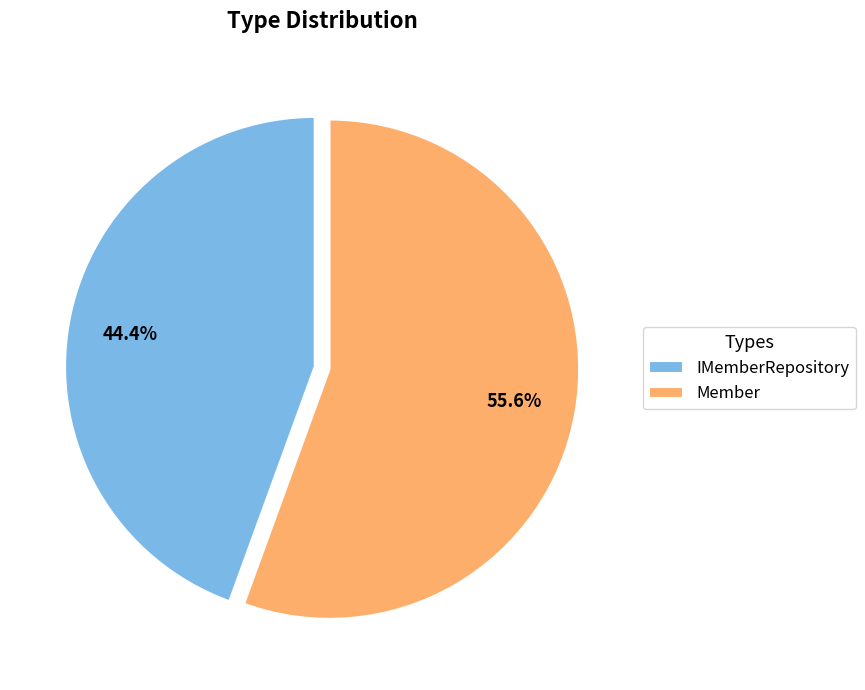

Which category has the biggest portion of the pie?

Member